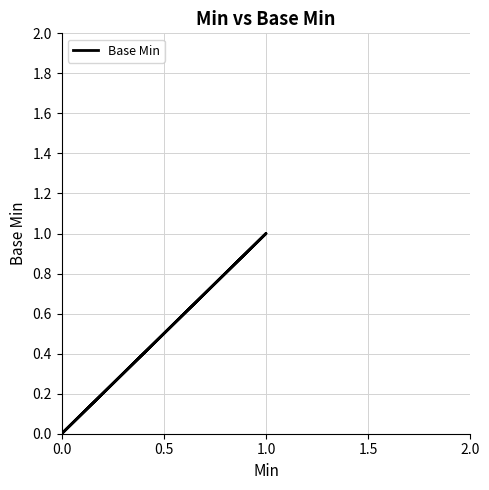

How many values are above zero?

1